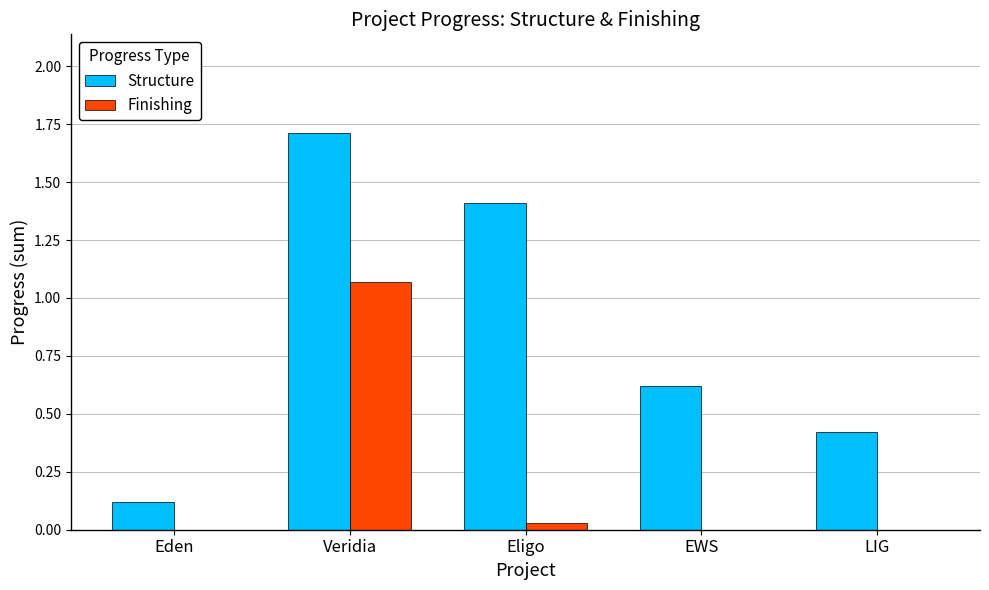

At which category is the sum across all series the highest?

Veridia